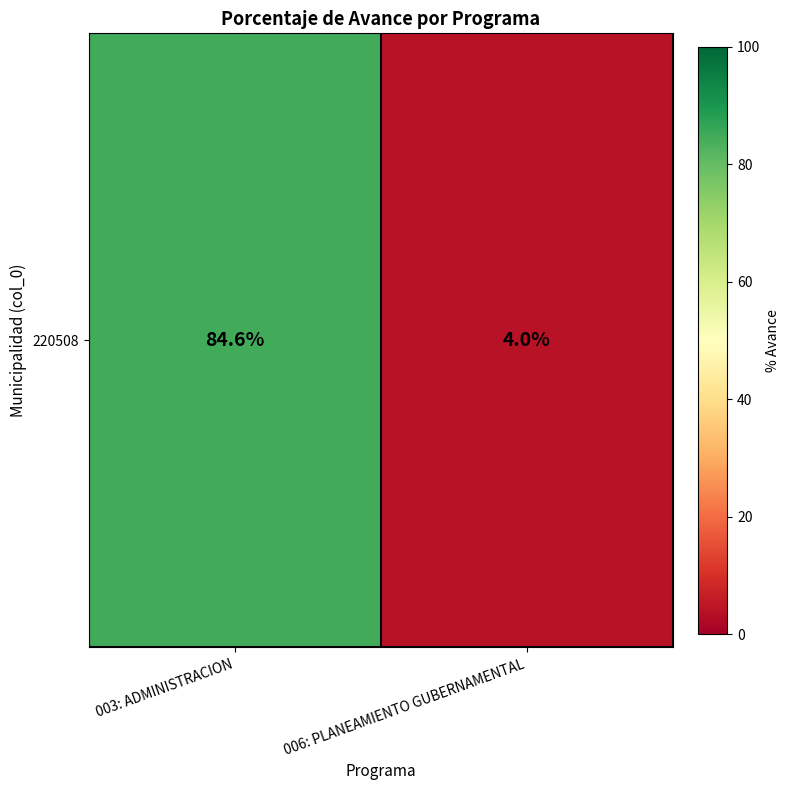

Rank the categories by value from highest to lowest.

003: ADMINISTRACION, 006: PLANEAMIENTO GUBERNAMENTAL